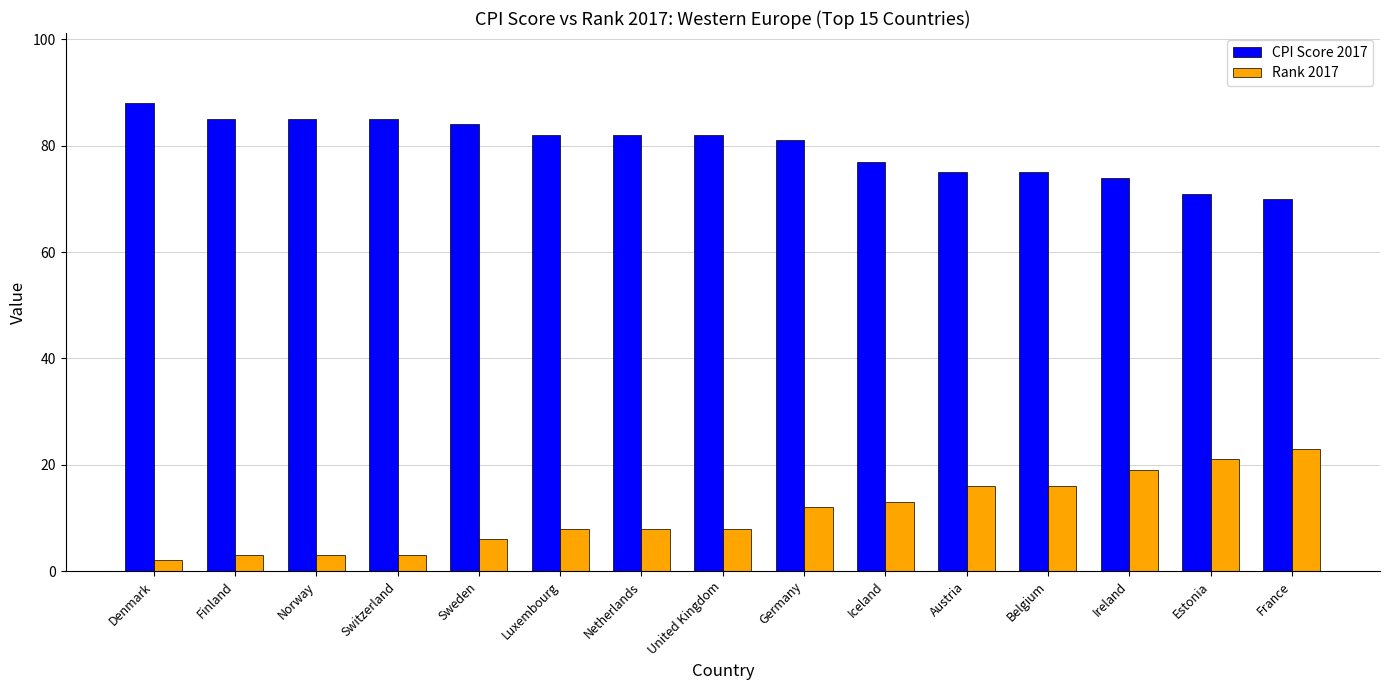

Is the value of CPI Score 2017 at France greater than the value of Rank 2017 at Estonia?

Yes